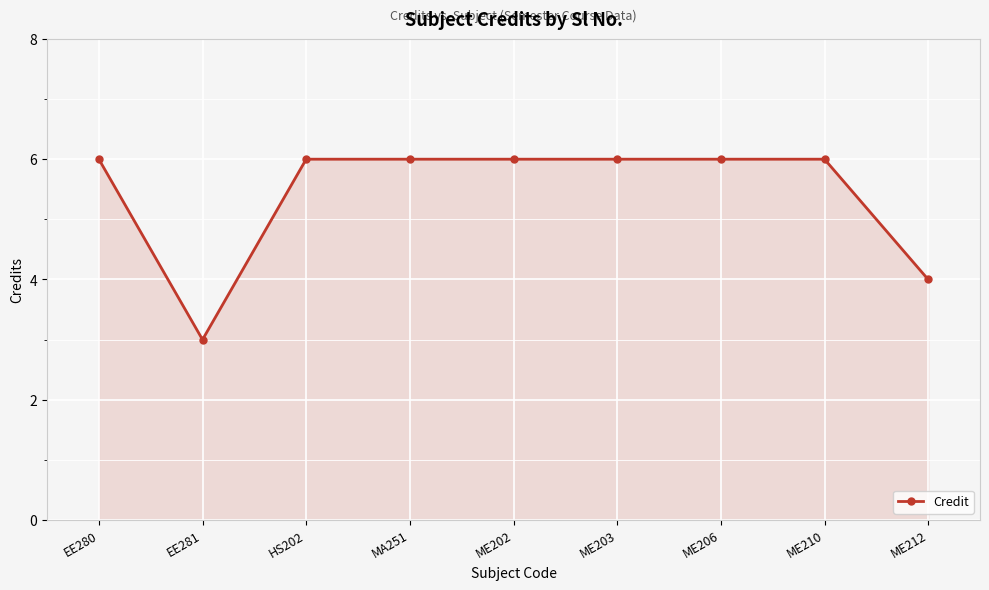

Reading right to left, what are all the values shown in this chart?

4	6	6	6	6	6	6	3	6